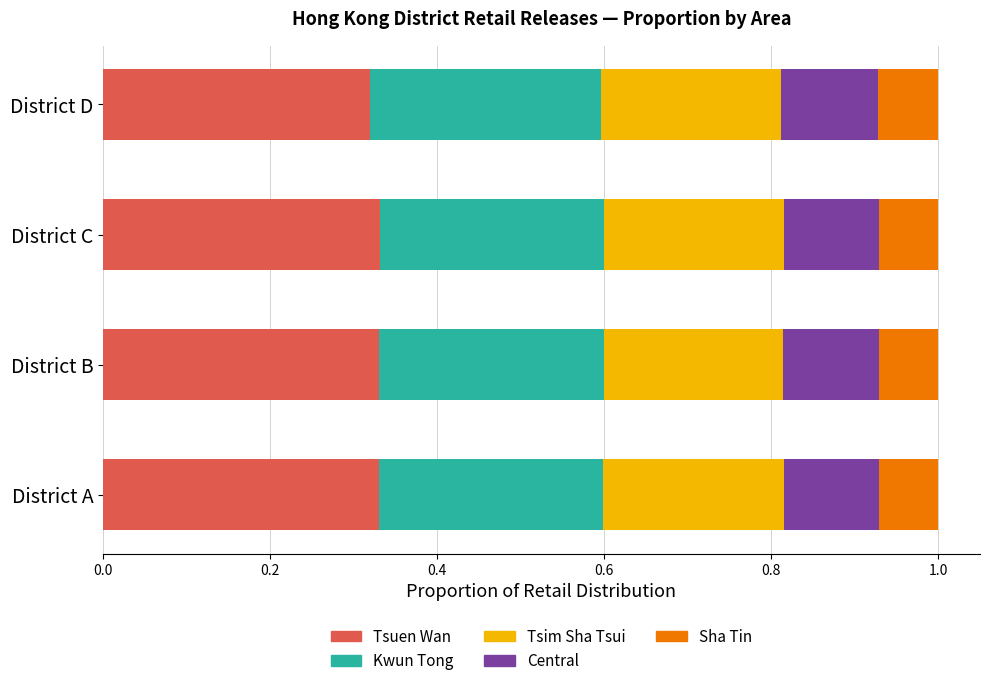

The value of Tsuen Wan at District A is 0.1. True or false?

False